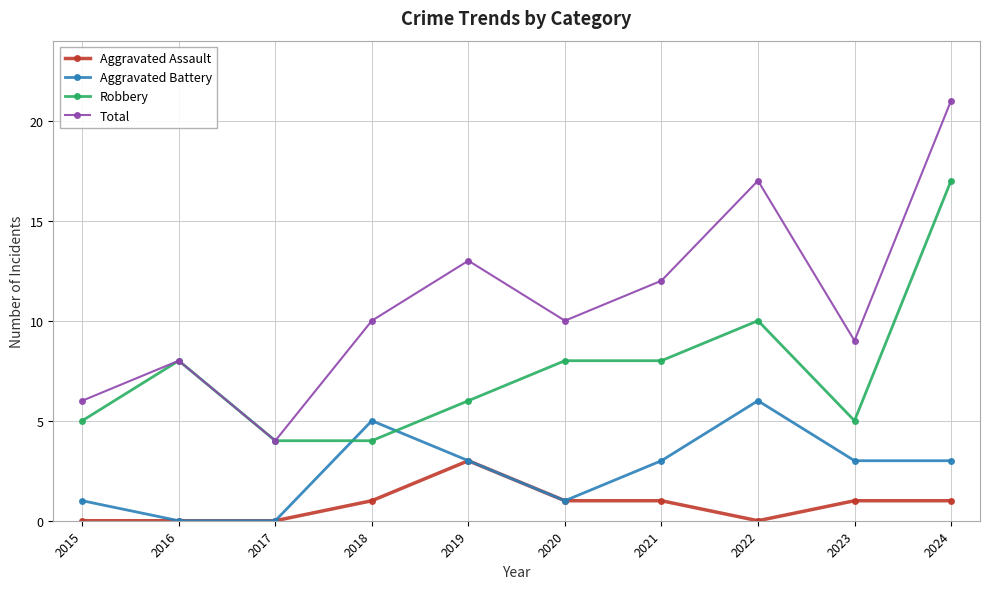

What are all the series names shown in the legend?

Aggravated Assault, Aggravated Battery, Robbery, Total